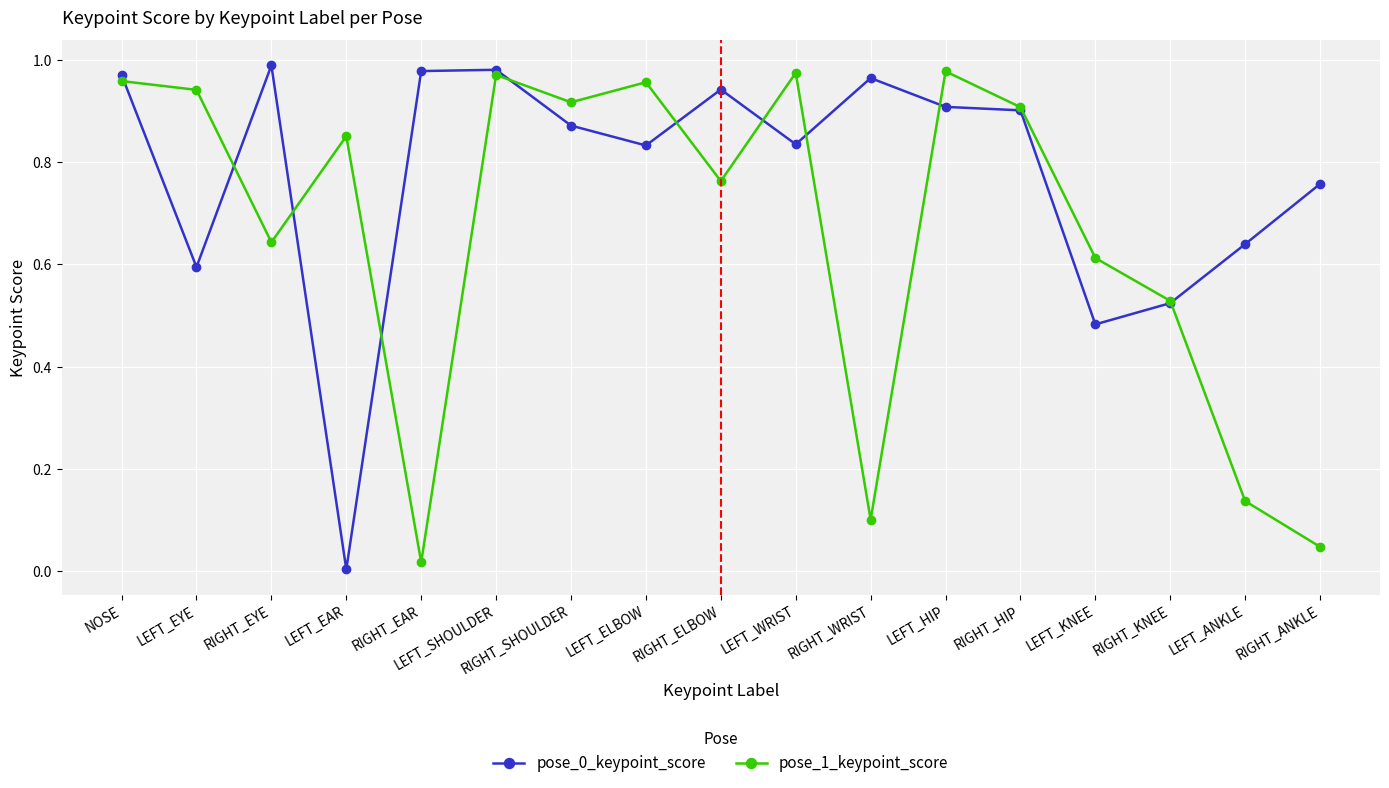

At which category does pose_0_keypoint_score reach its first local valley?

LEFT_EYE